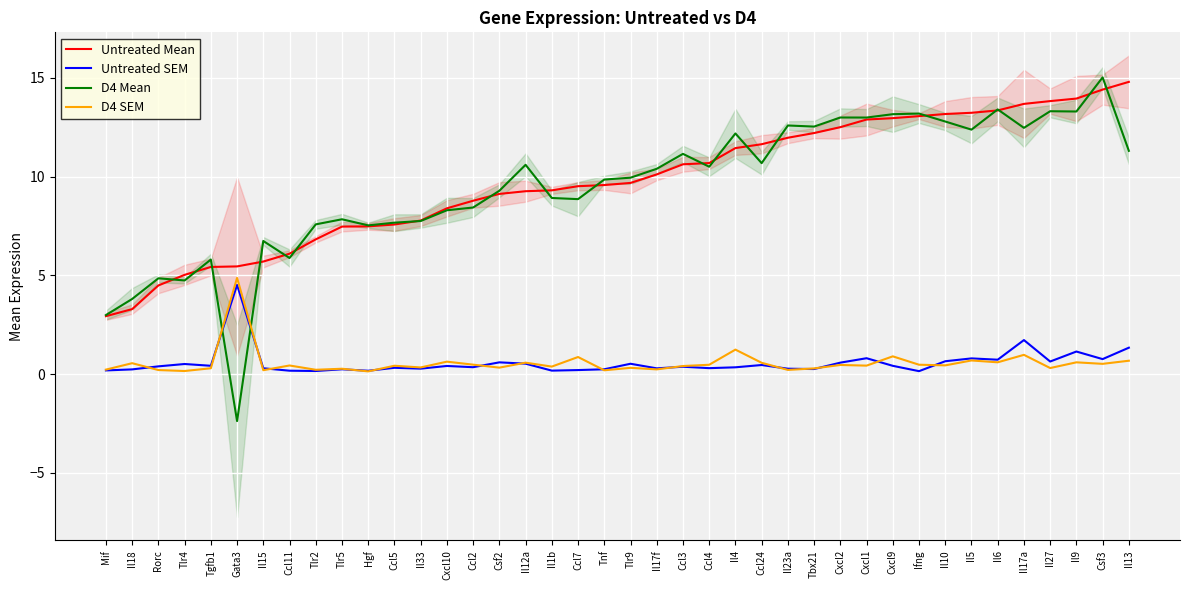

What is the smallest value displayed?

-2.4